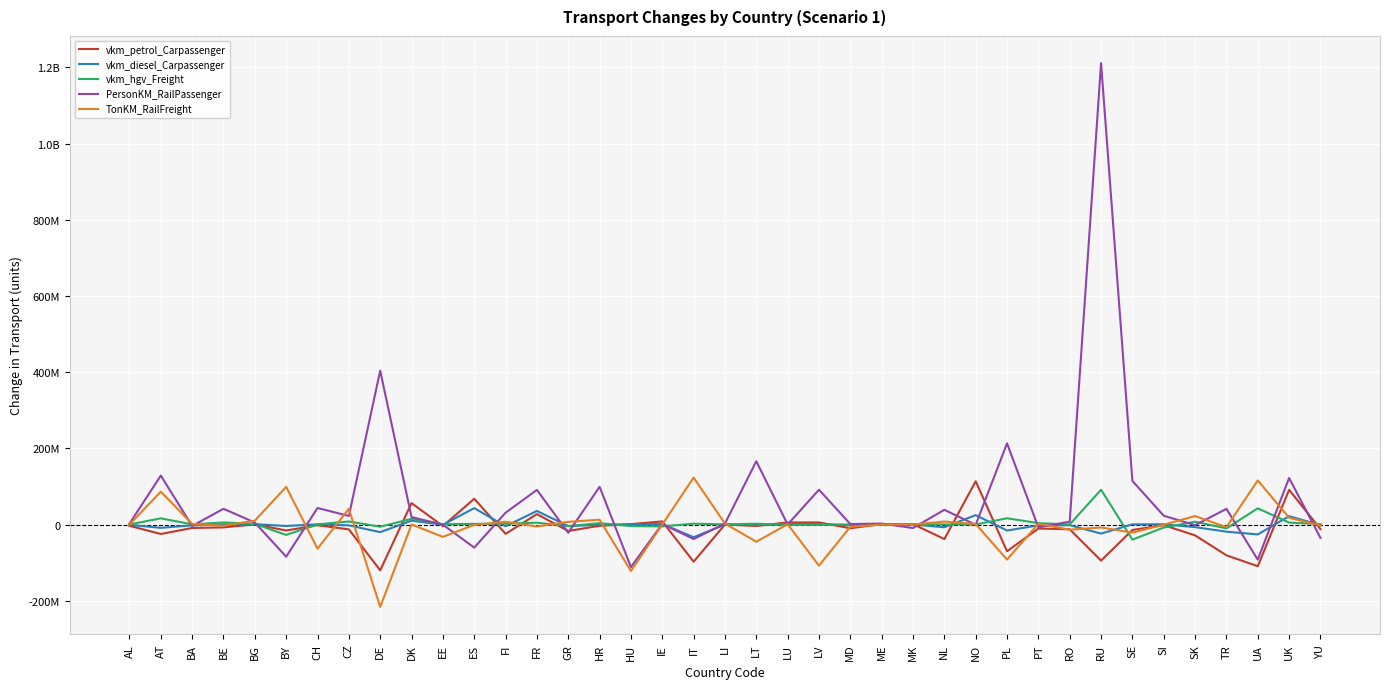

Which category has the lowest value across all series?

DE